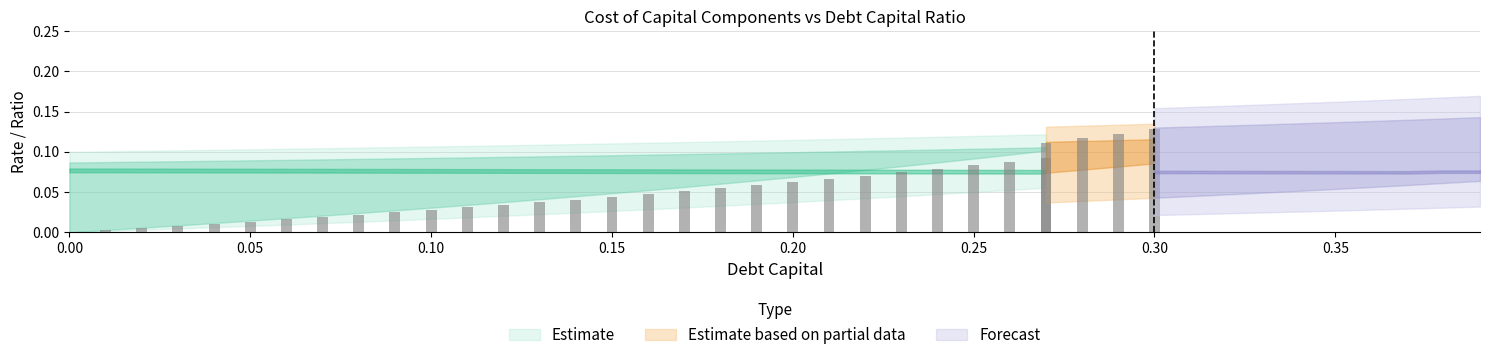

The value of debt_capital at 0.33 is 0.1. True or false?

False